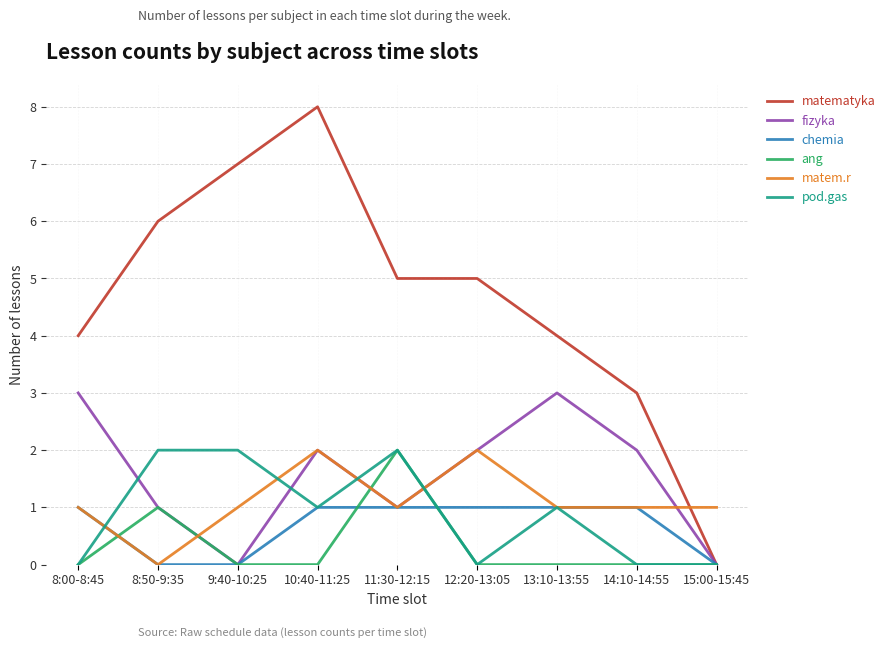

What is the difference between the maximum and second lowest values in the pod.gas series?

2